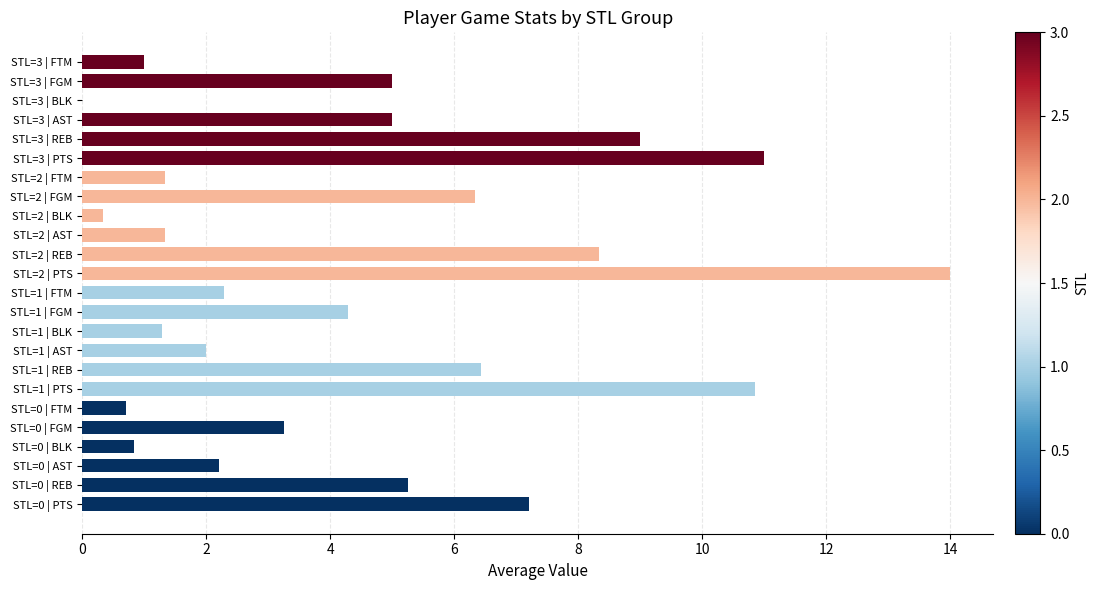

What is the sum of the values at STL=0 | PTS and STL=1 | PTS?

18.1